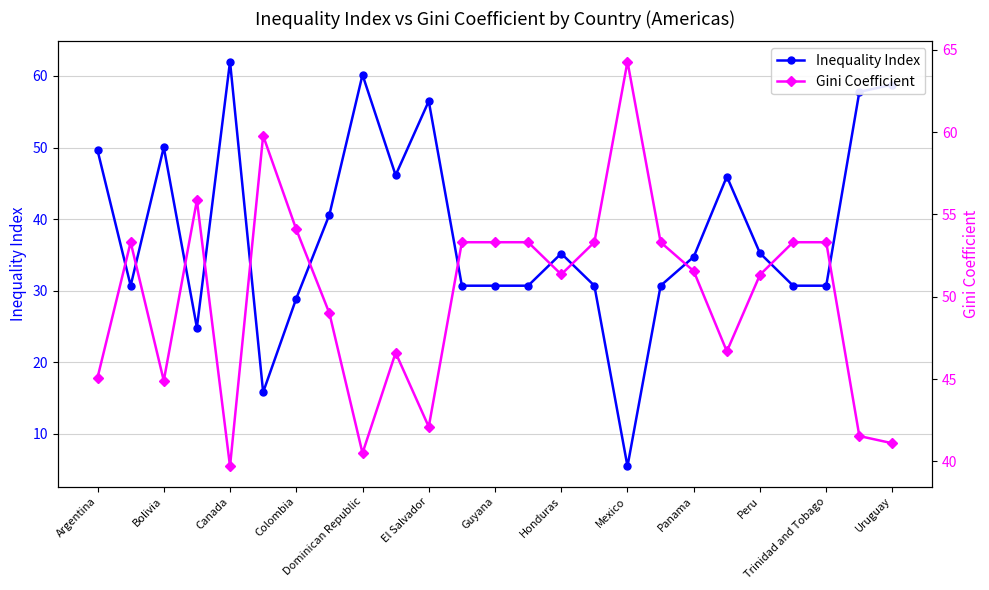

What is the approximate value of Inequality Index at Colombia?

28.9